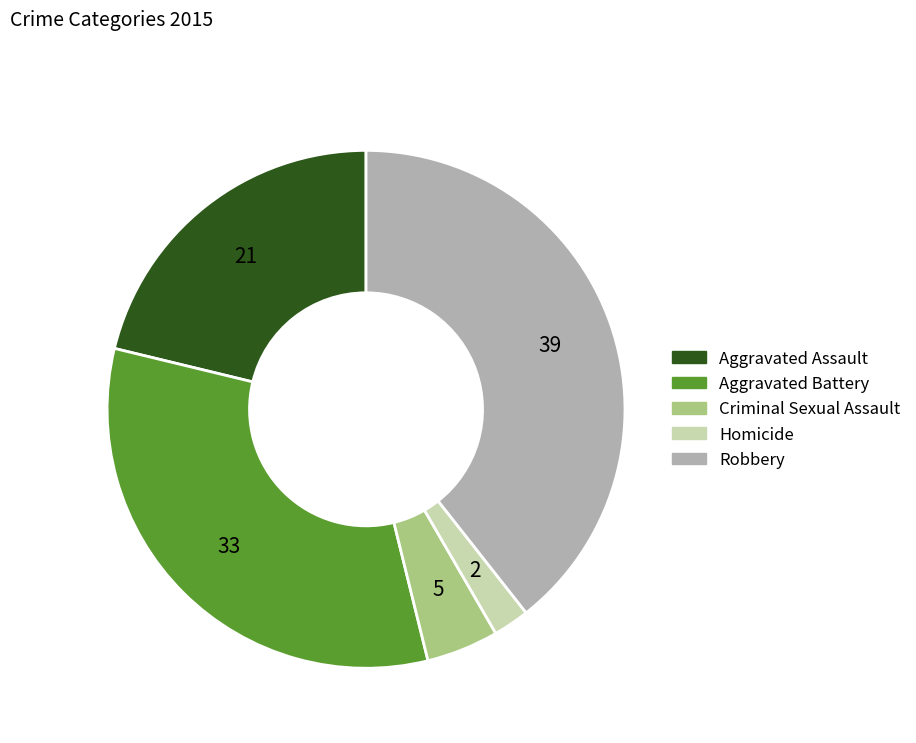

Which has a higher value, Robbery or Aggravated Battery?

Robbery